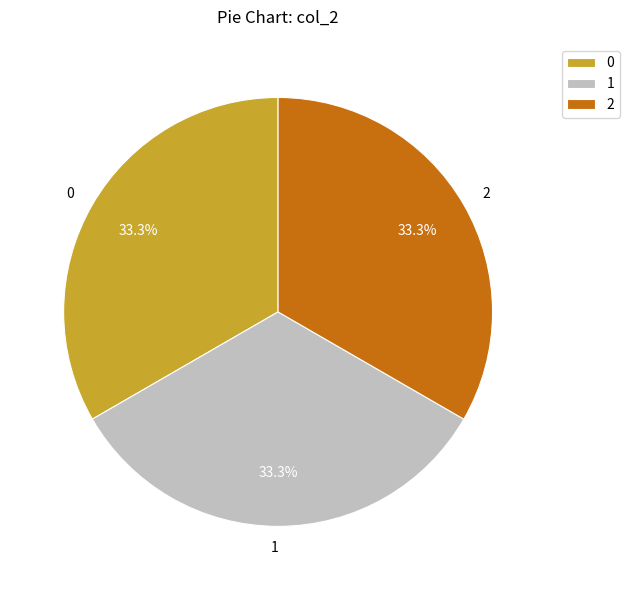

To the nearest percent, what is the average slice percentage?

33%